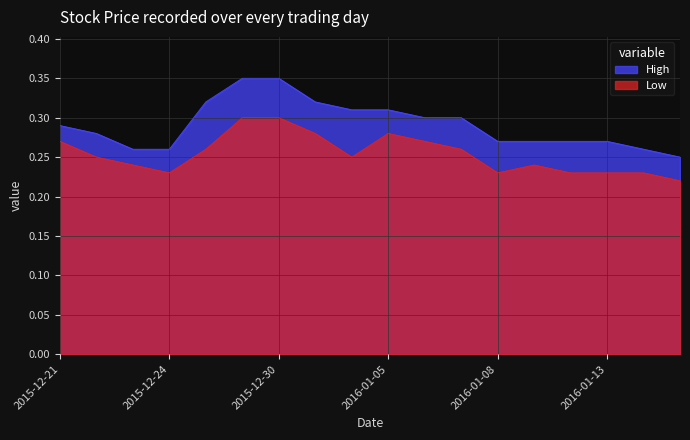

What is the total value across all series at 2015-12-22?

0.5